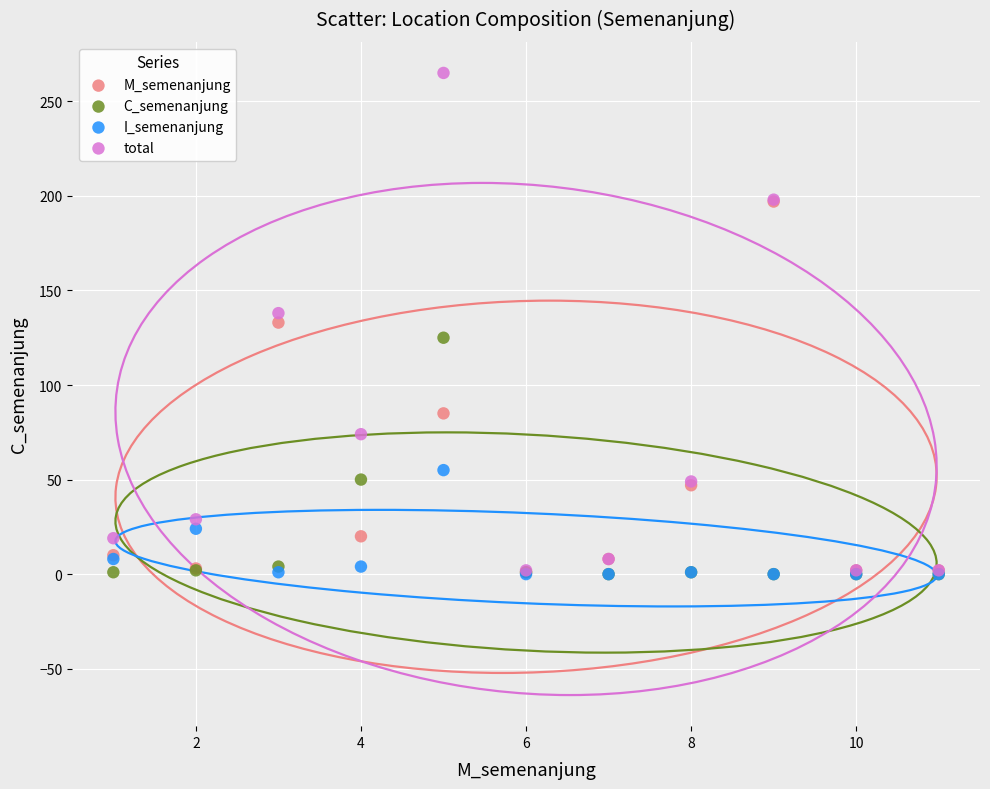

In the M_semenanjung series, what Y value is closest to 99?

85